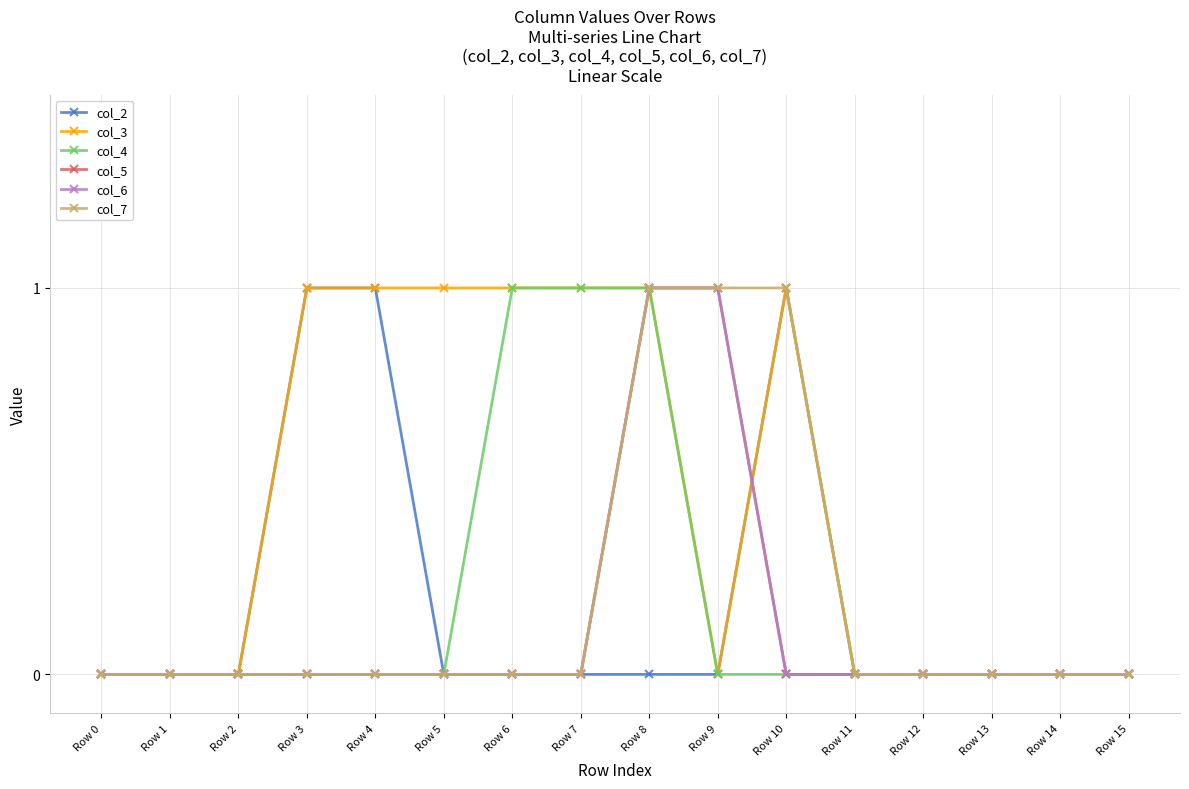

How many col_7 values are between 0 and 1?

16